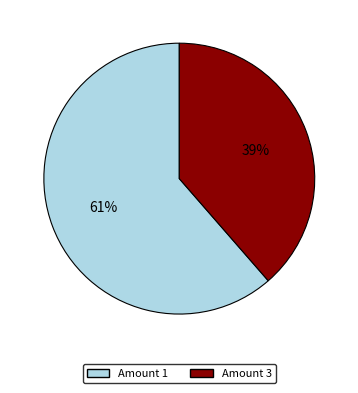

Is there a majority slice in this chart?

Yes